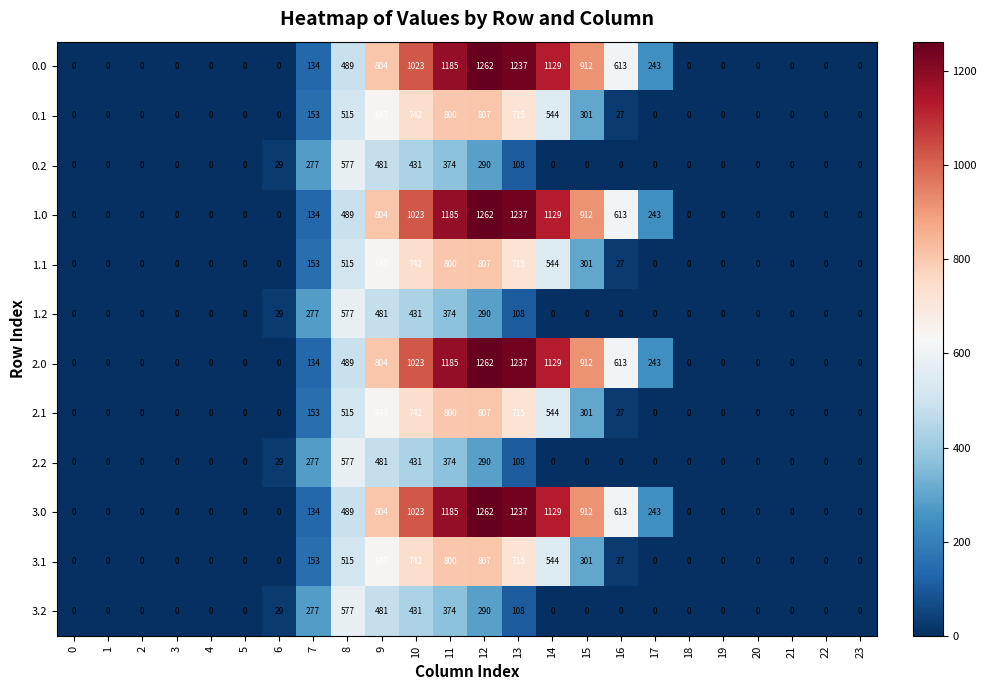

What is the sum of all 1.0 values?

9031